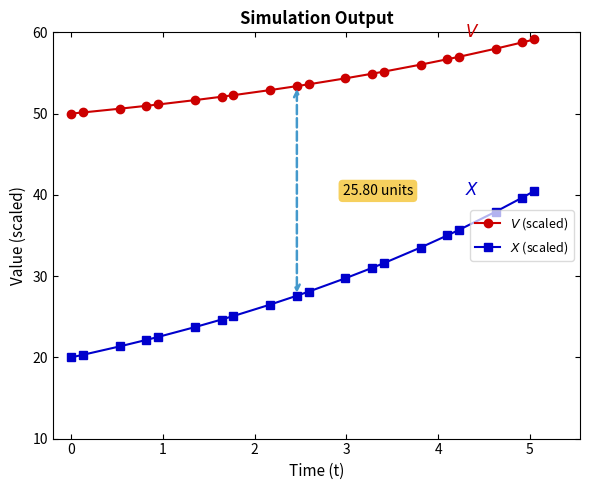

How many data points does each series have?

20